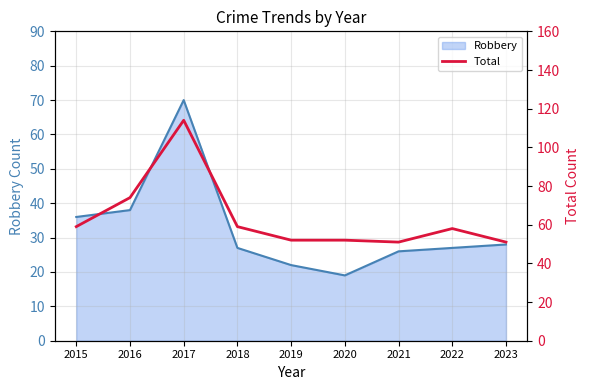

At which category does the data reach its first local valley?

2021